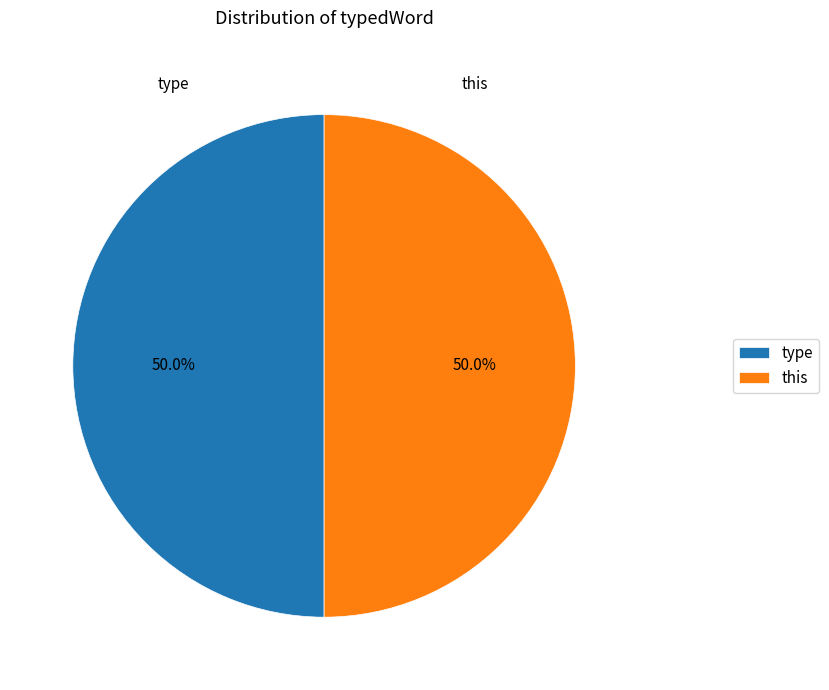

What is the ratio of the value at type to the value at this?

1.0